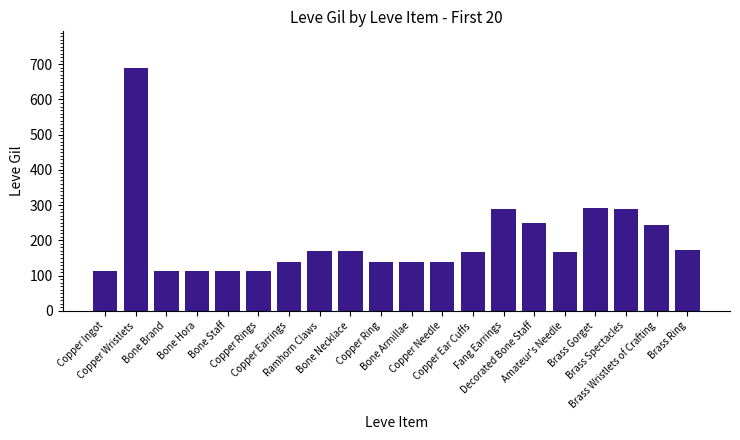

What is the sum of all values?

4021